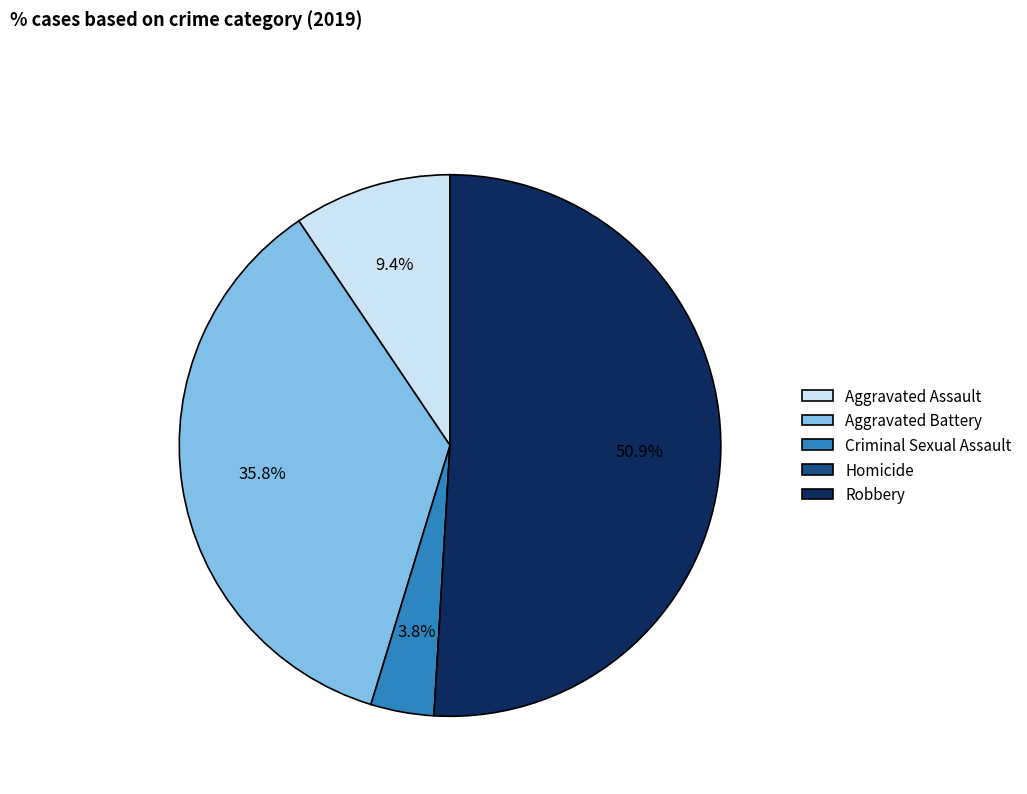

Which has a higher value, Criminal Sexual Assault or Aggravated Battery?

Aggravated Battery